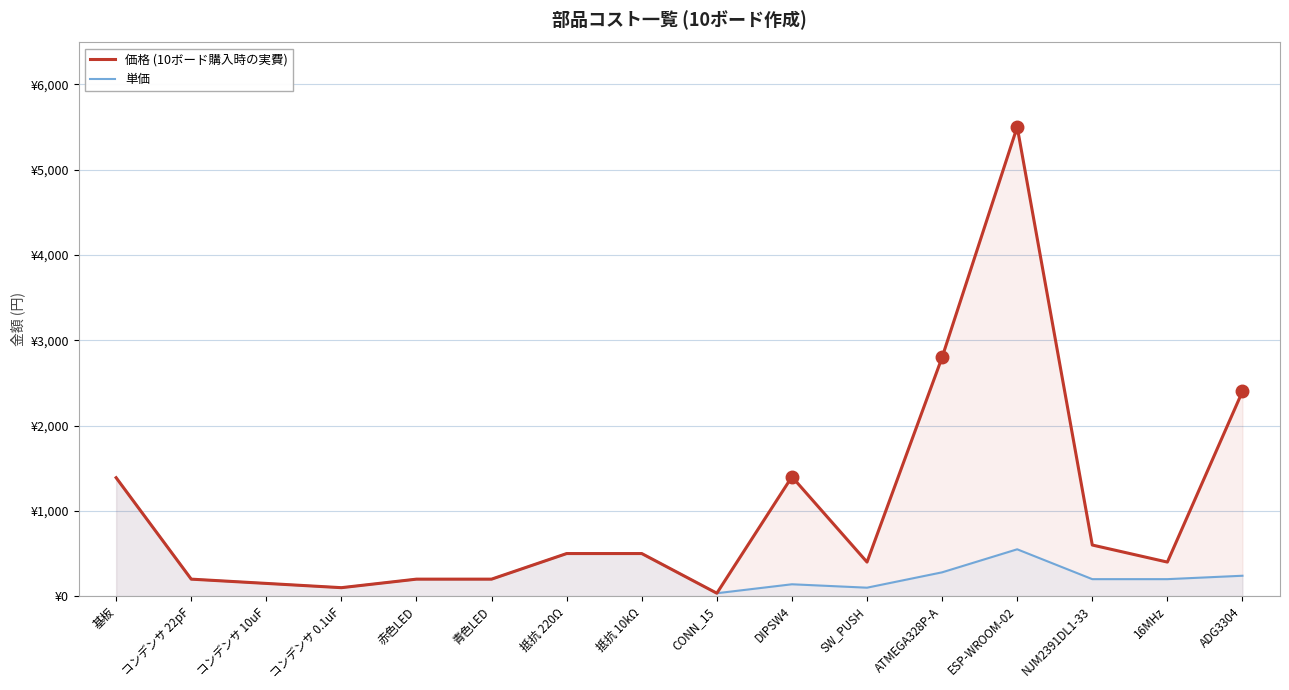

True or false: 価格 (10ボード購入時の実費) and 単価 cross at least once.

False